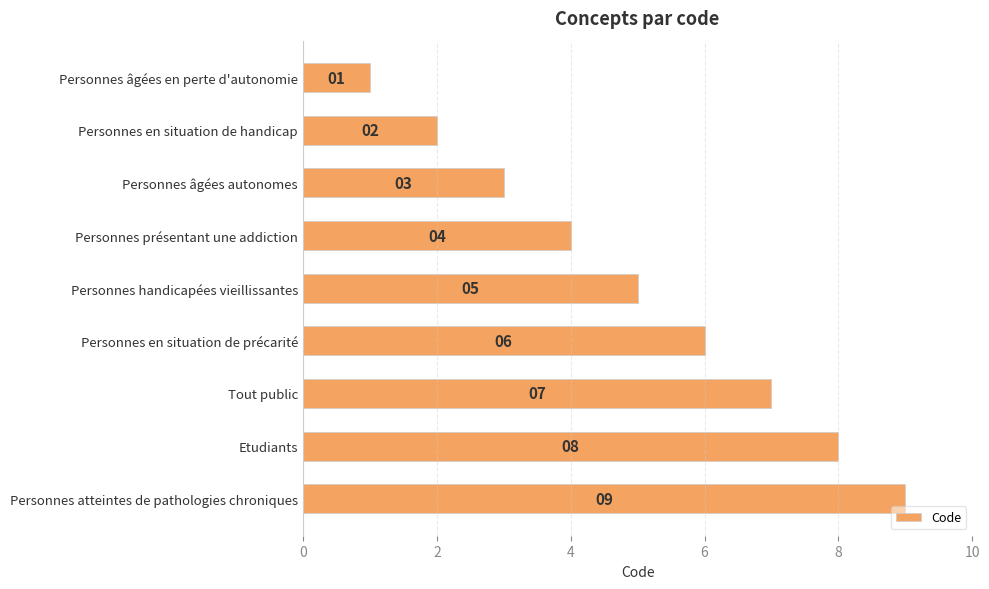

True or false: the data shows 3 at Personnes en situation de handicap.

False